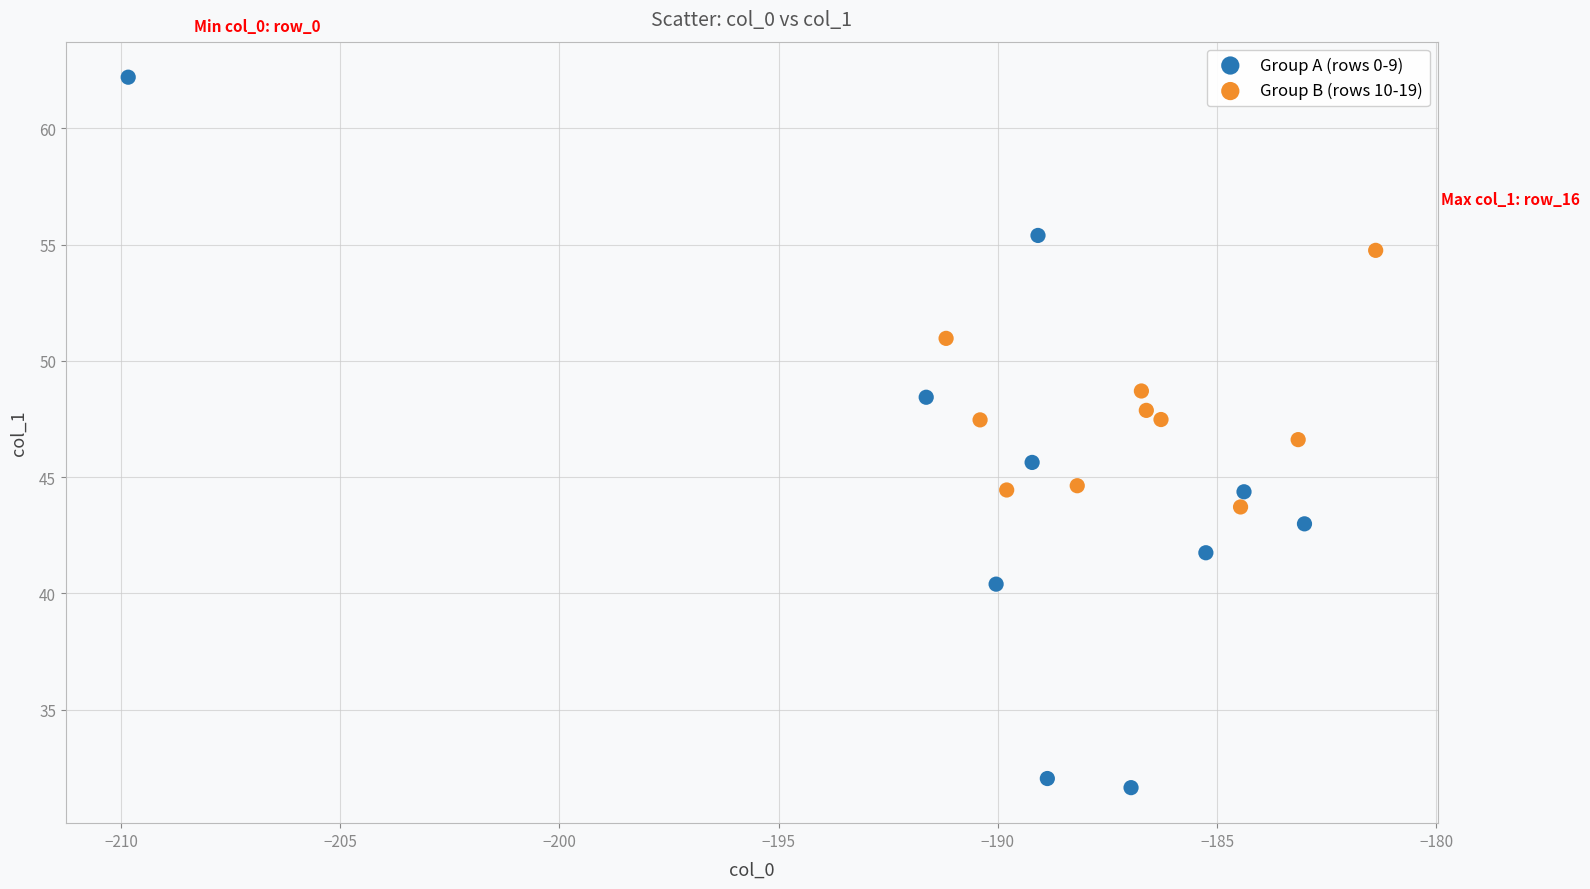

Which series contains the lowest Y value?

Group A (rows 0-9)